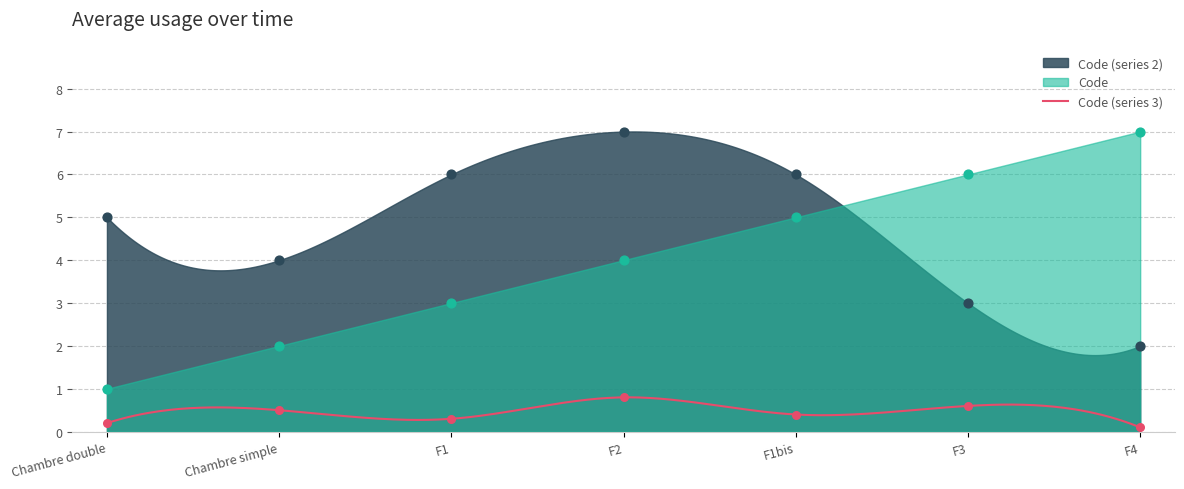

Approximately how many times larger is the value at Chambre simple compared to F1bis?

0.4